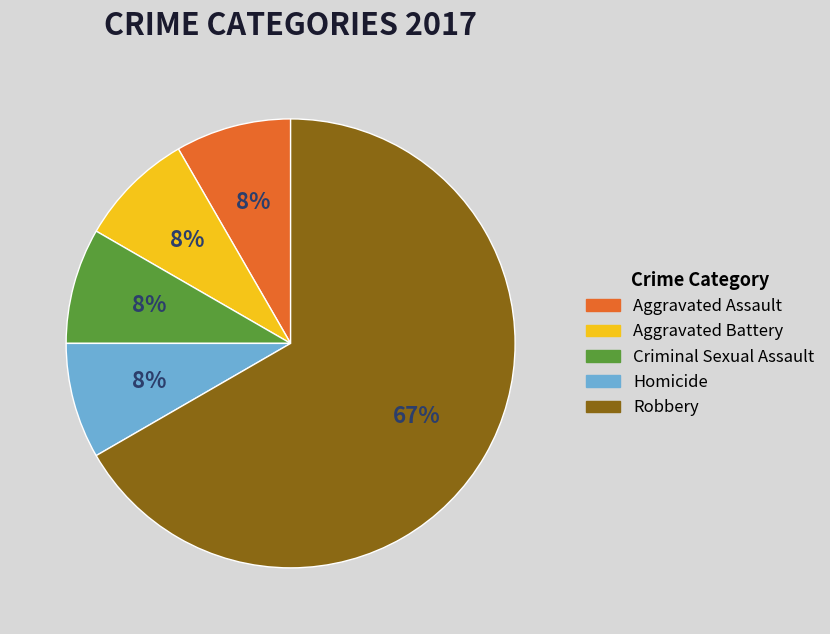

Is there any slice that represents more than half of the pie?

Yes